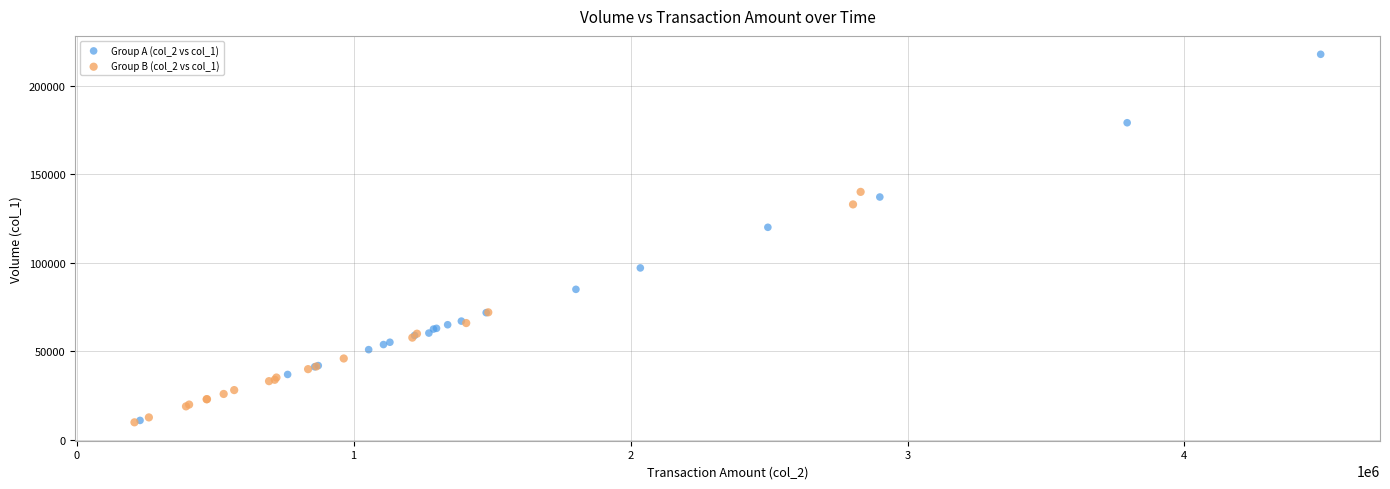

What are all the series names shown in the legend?

Group A (col_2 vs col_1), Group B (col_2 vs col_1)